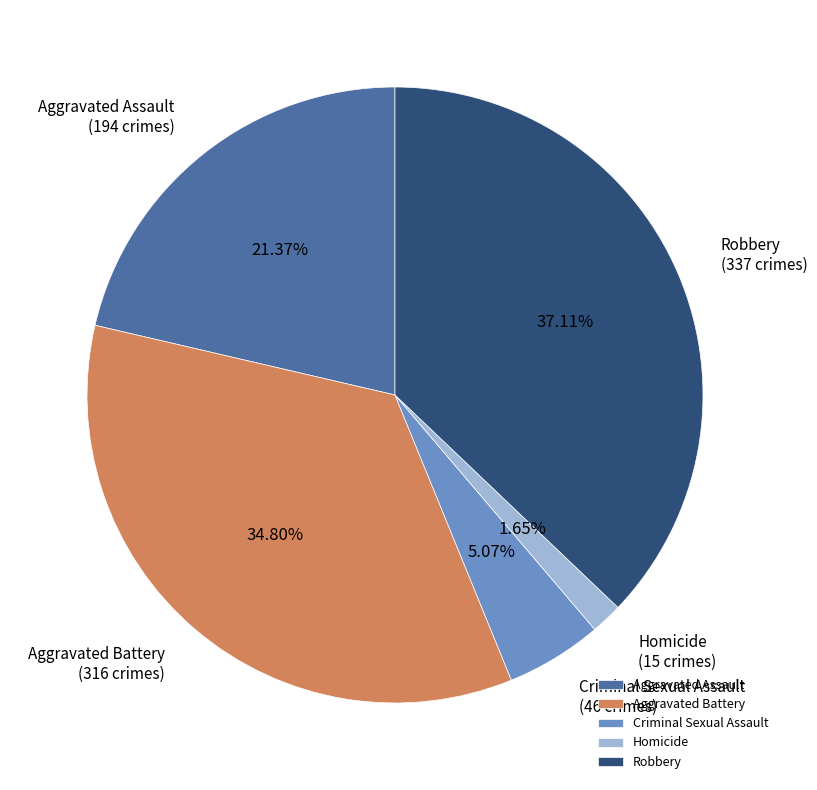

How many segments does this pie chart have?

5